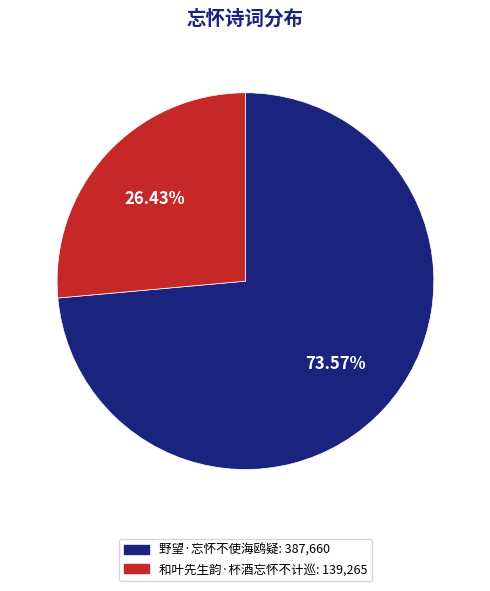

Is it true that 和叶先生韵·杯酒忘怀不计巡 is 12% of the pie?

False